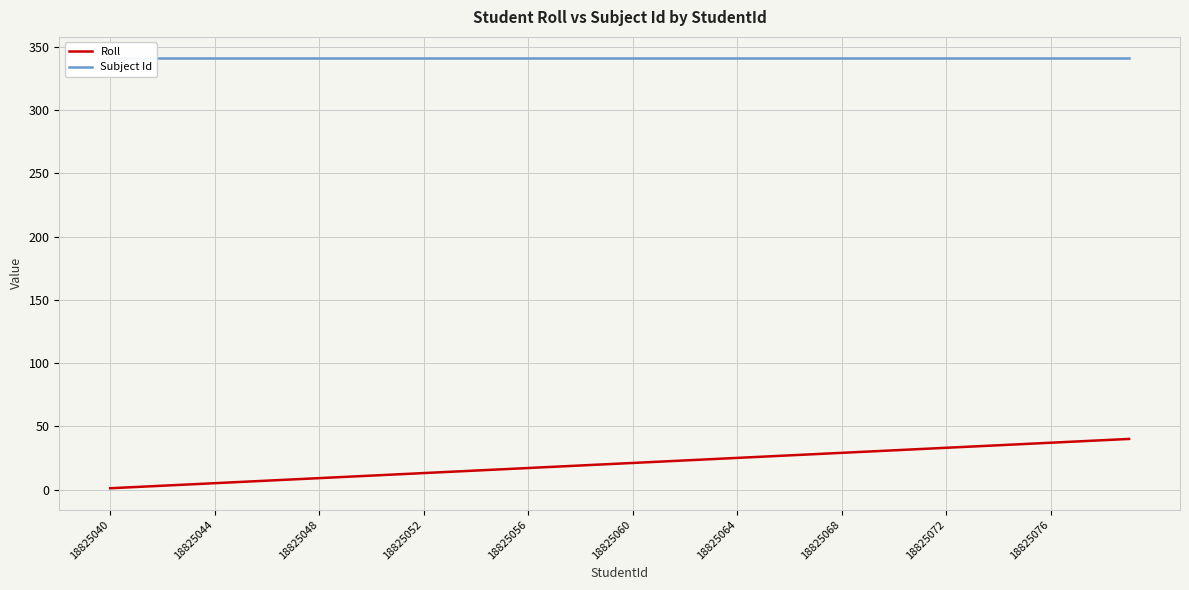

Is it true that Roll equals 34 at 18825060?

False